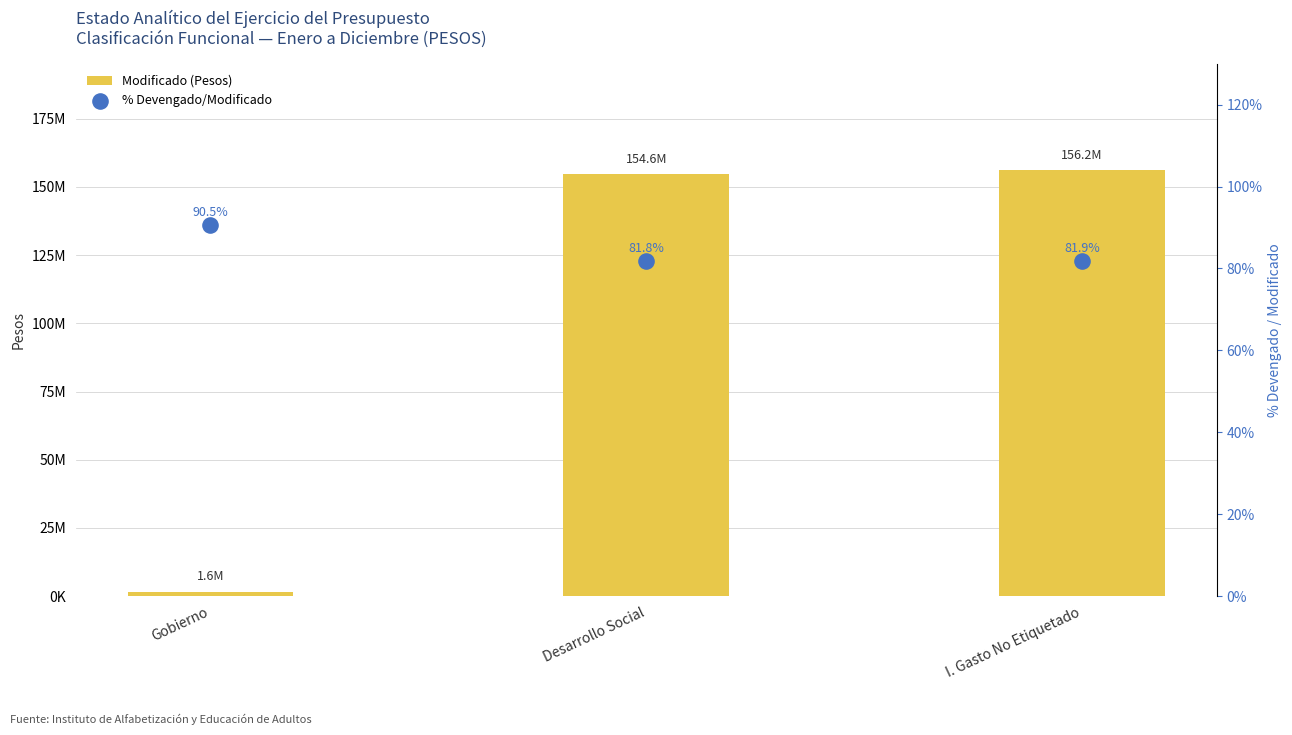

What is the total value across all series at Desarrollo Social?

154601943.1